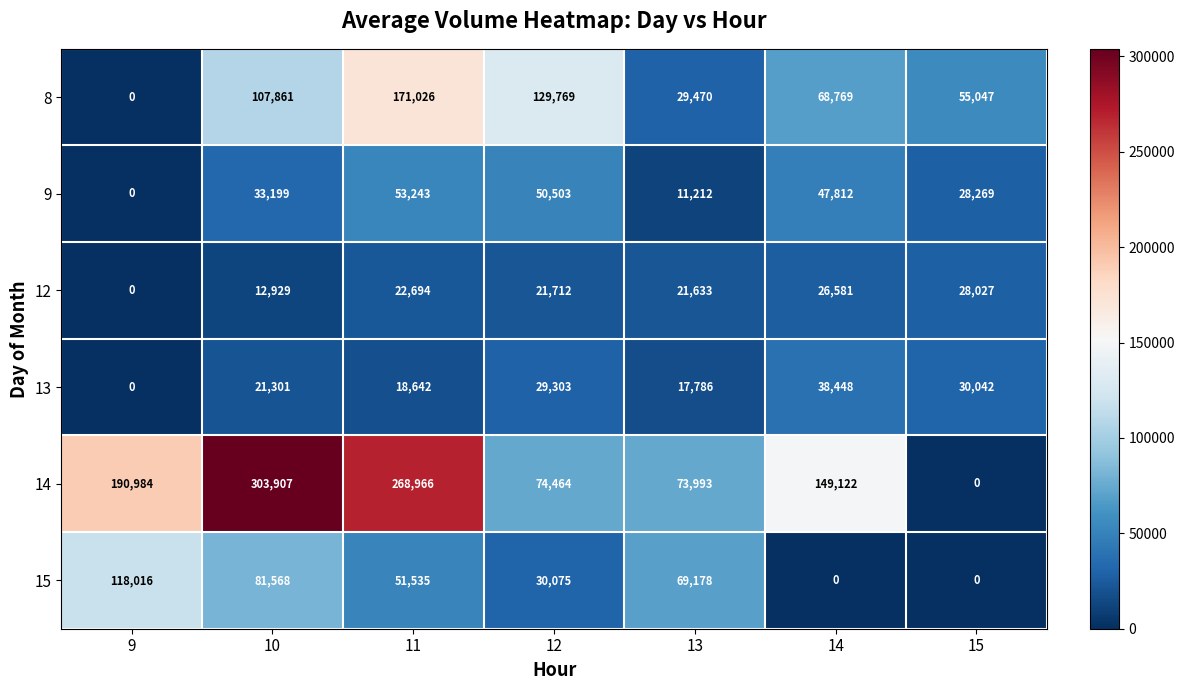

What is the difference between the second highest and minimum values in the 12 series?

26581